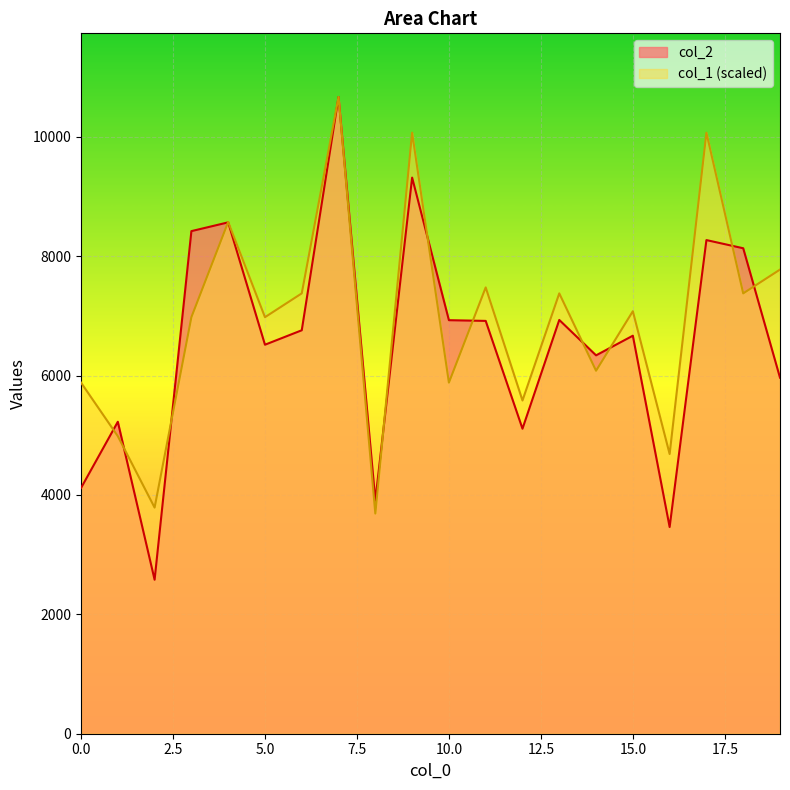

How many times do col_2 and col_1 cross each other?

11